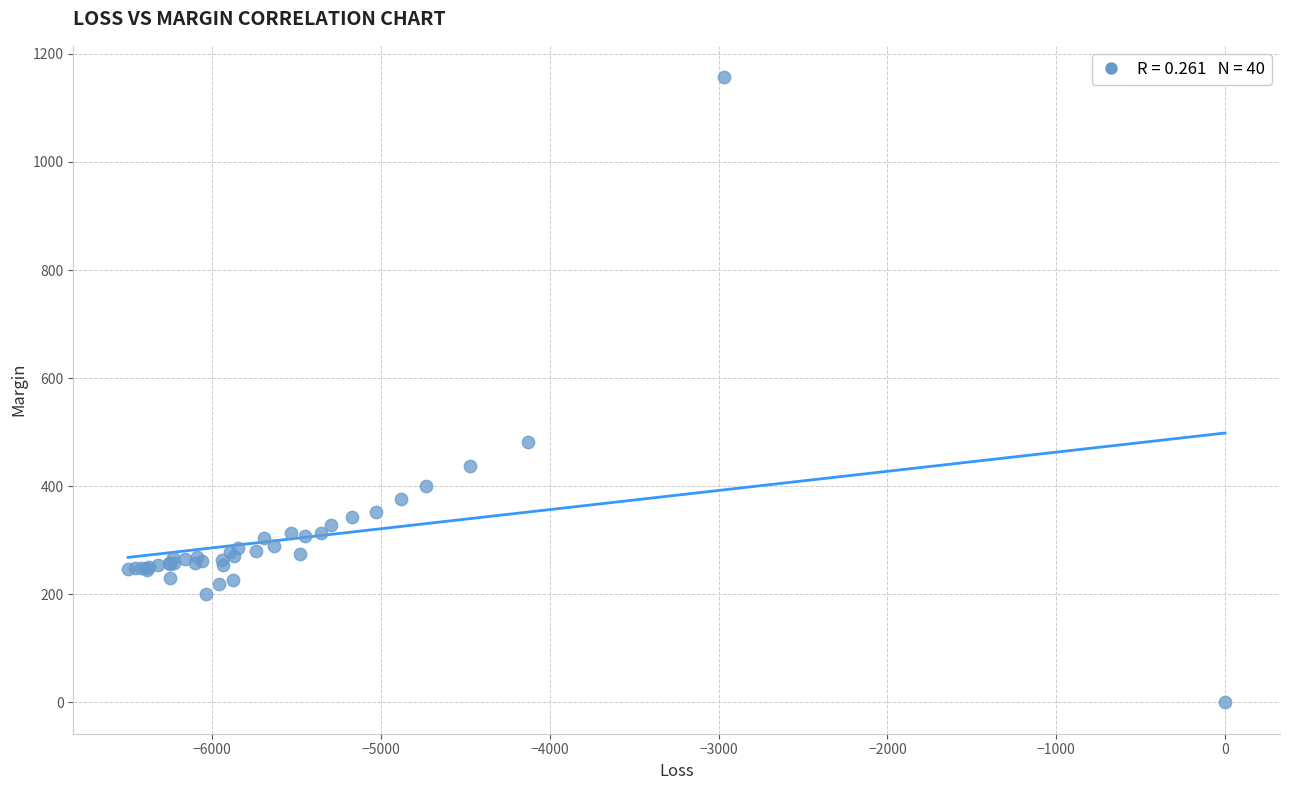

What Y value in the scatter plot is closest to 578?

481.7